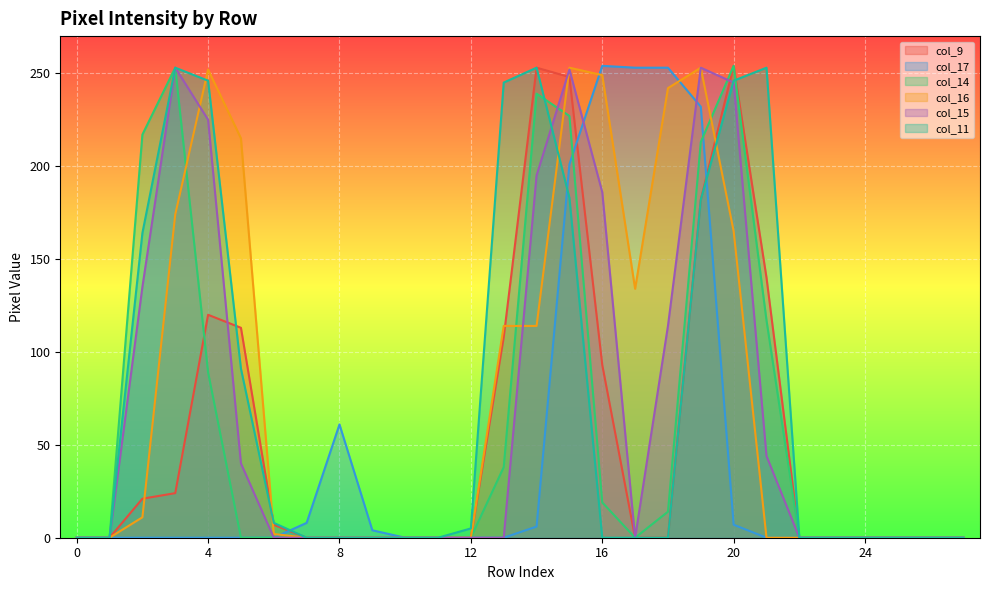

Rank the categories by col_17 value from highest to lowest.

16, 17, 18, 19, 15, 8, 7, 20, 14, 9, 0, 1, 2, 3, 4, 5, 6, 10, 11, 12, 13, 21, 22, 23, 24, 25, 26, 27